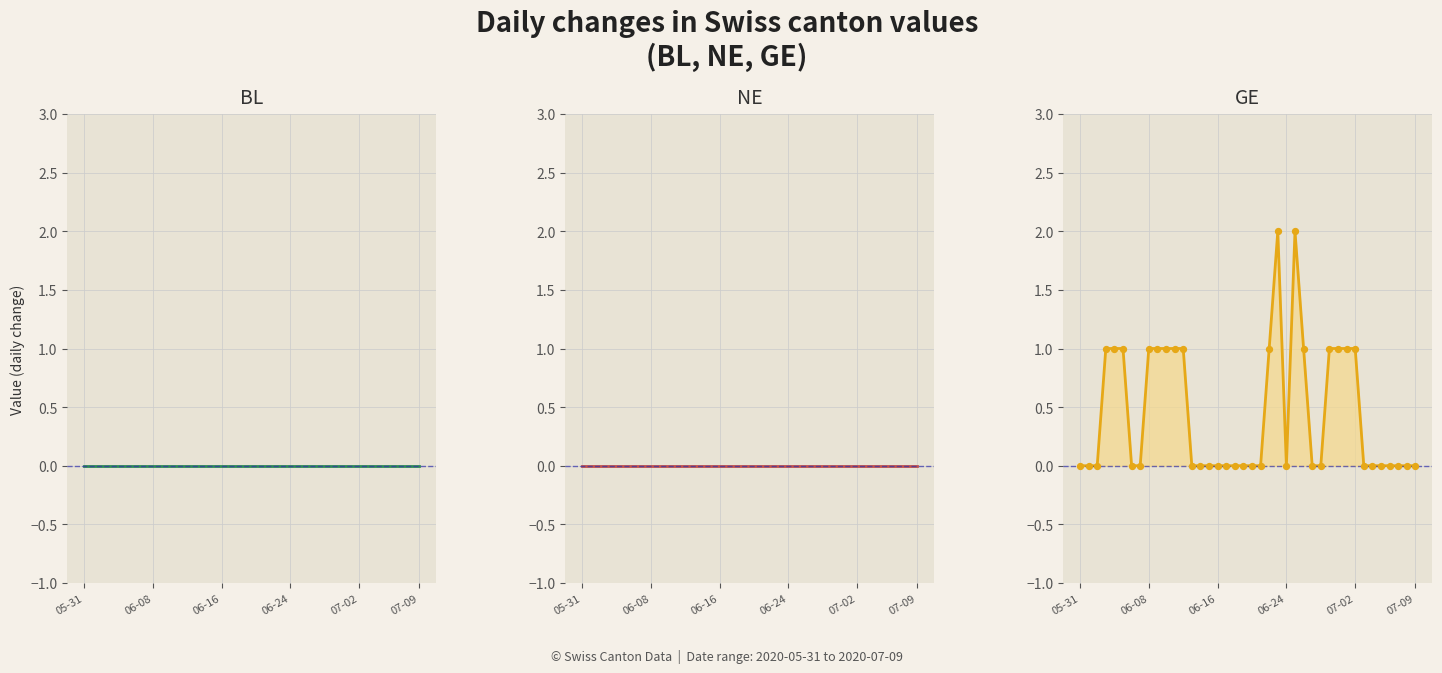

At how many categories does at least one series exceed 1?

2